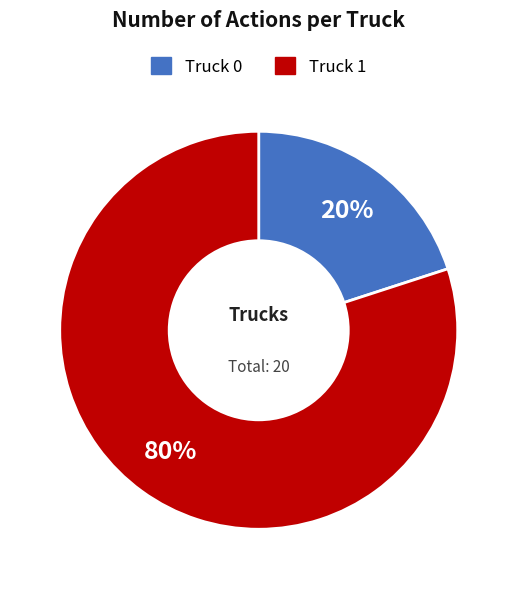

Rank the categories by value from highest to lowest.

Truck 1, Truck 0